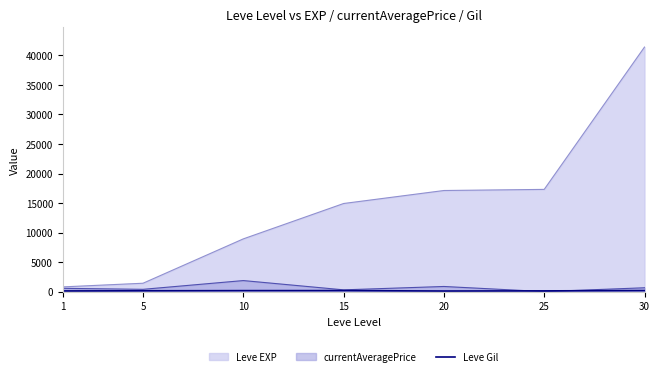

Which series has the largest total across all categories?

Leve EXP